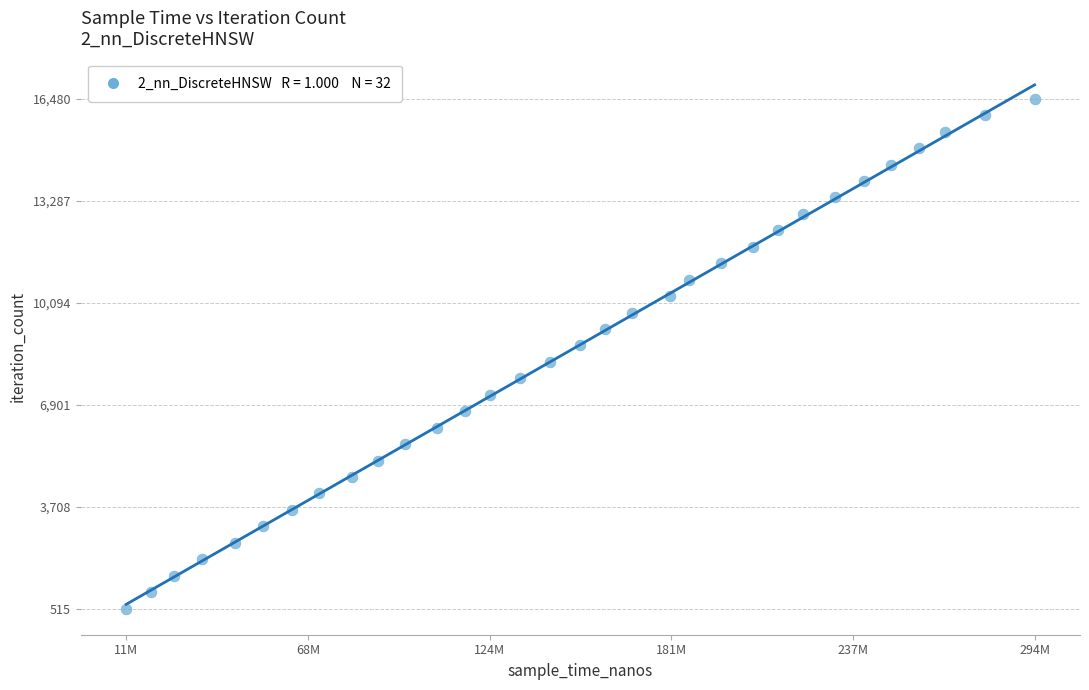

What is the range of X values (max minus min)?

282777900